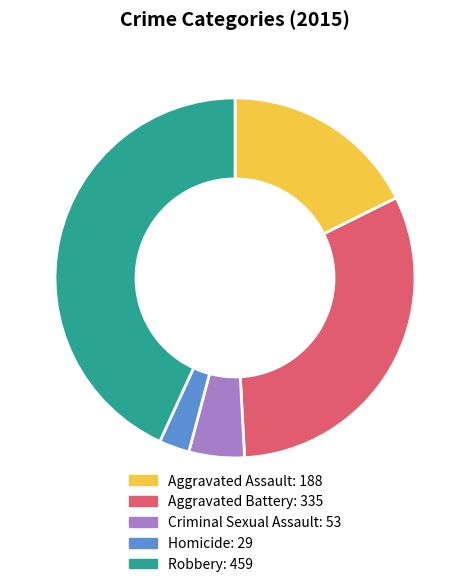

Between Criminal Sexual Assault and Aggravated Battery, which is larger?

Aggravated Battery